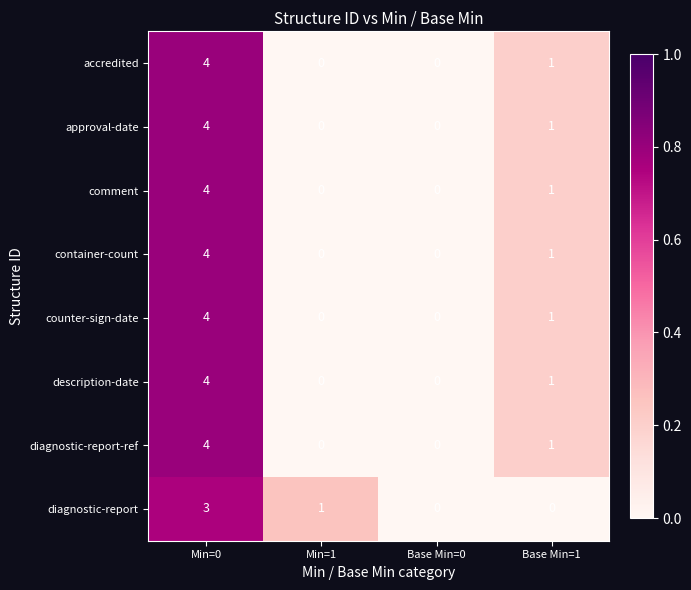

The value of accredited at Min=1 is 0. True or false?

True